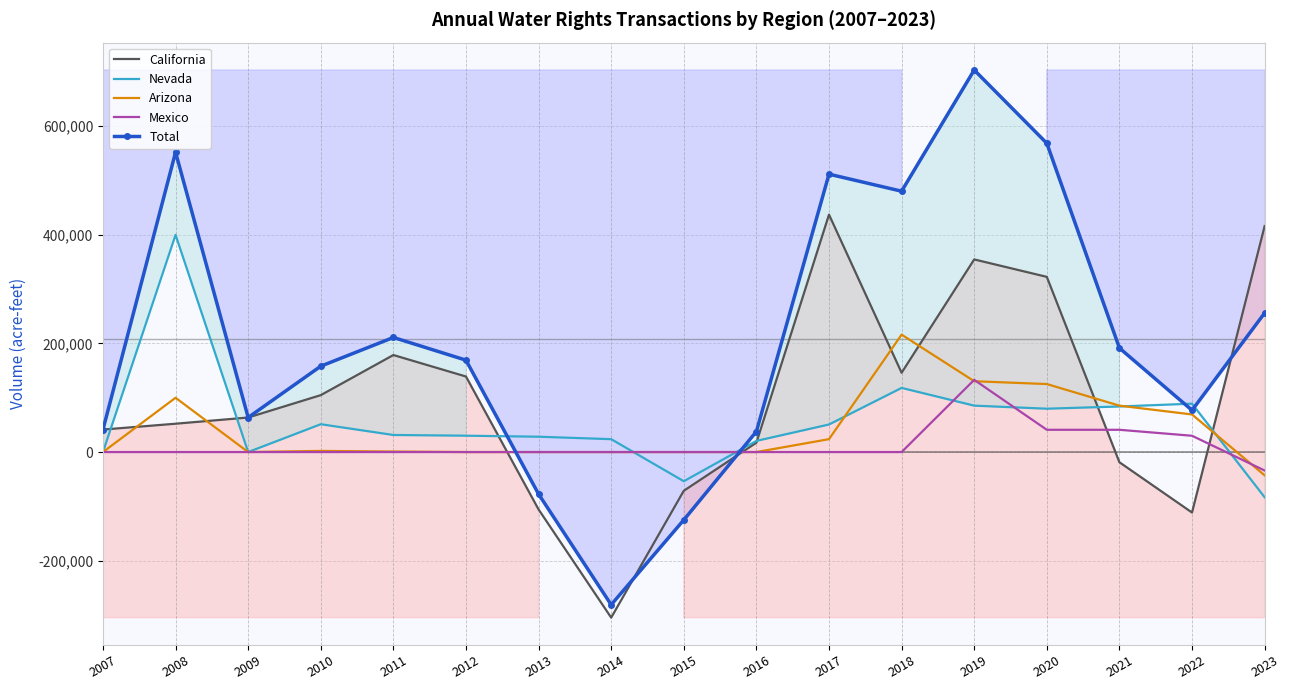

True or false: Nevada has more than 2 interior local peaks.

True